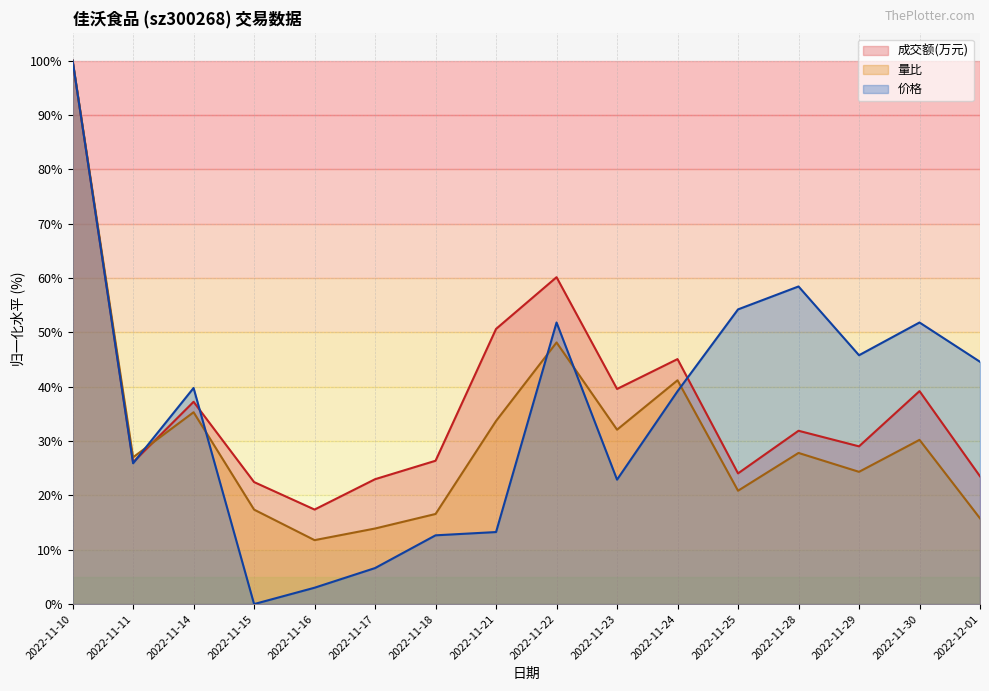

What is the label of the 14th point from the right?

2022-11-14